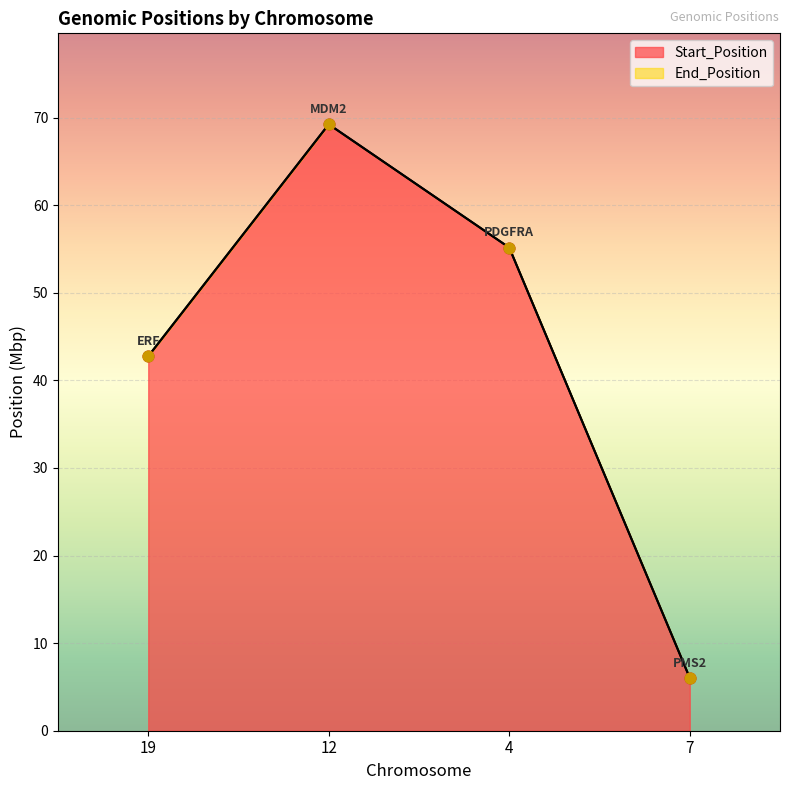

Is the value of Start_Position at 7 greater than the value of End_Position at 19?

No